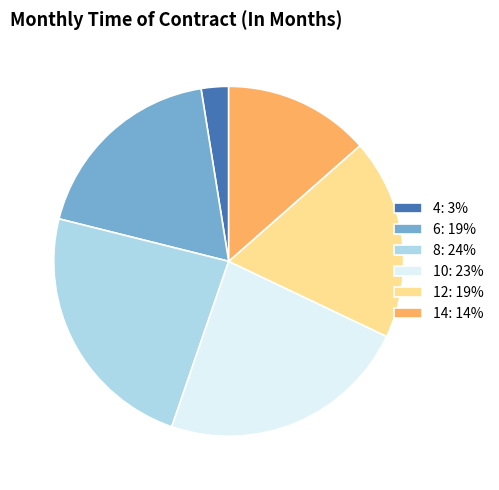

Is the sum of 6: 19% and 10: 23% greater than half?

No